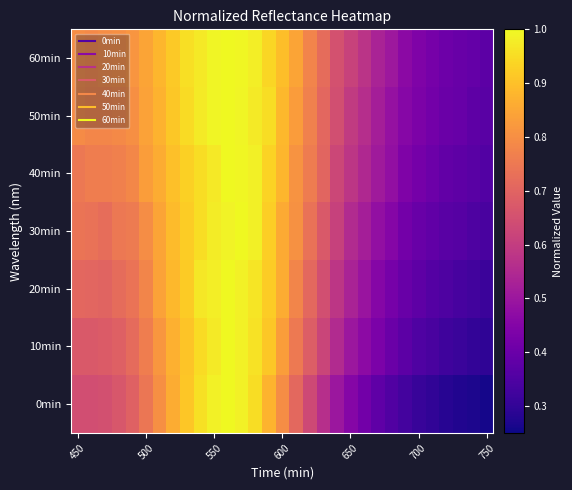

At which category does the chart reach its peak across all series?

11